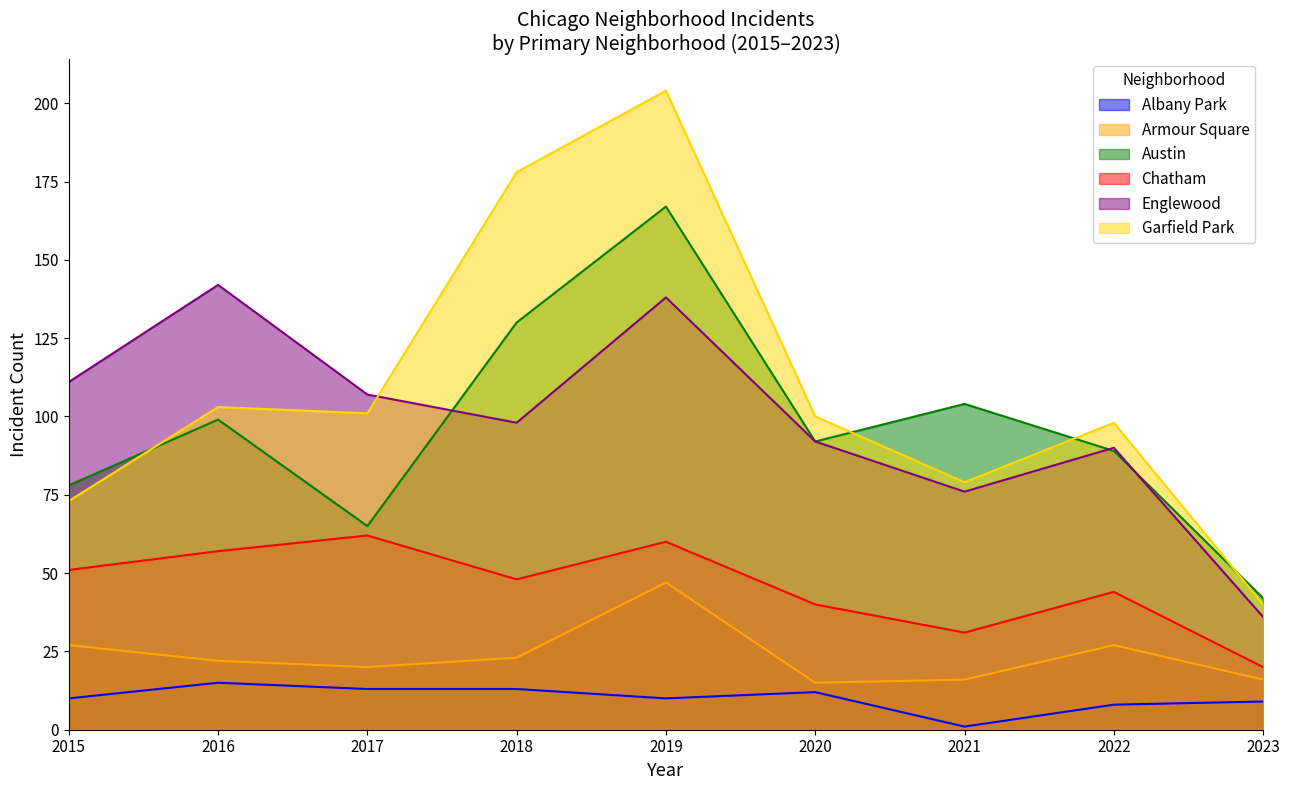

True or false: Albany Park and Garfield Park intersect in this chart.

False